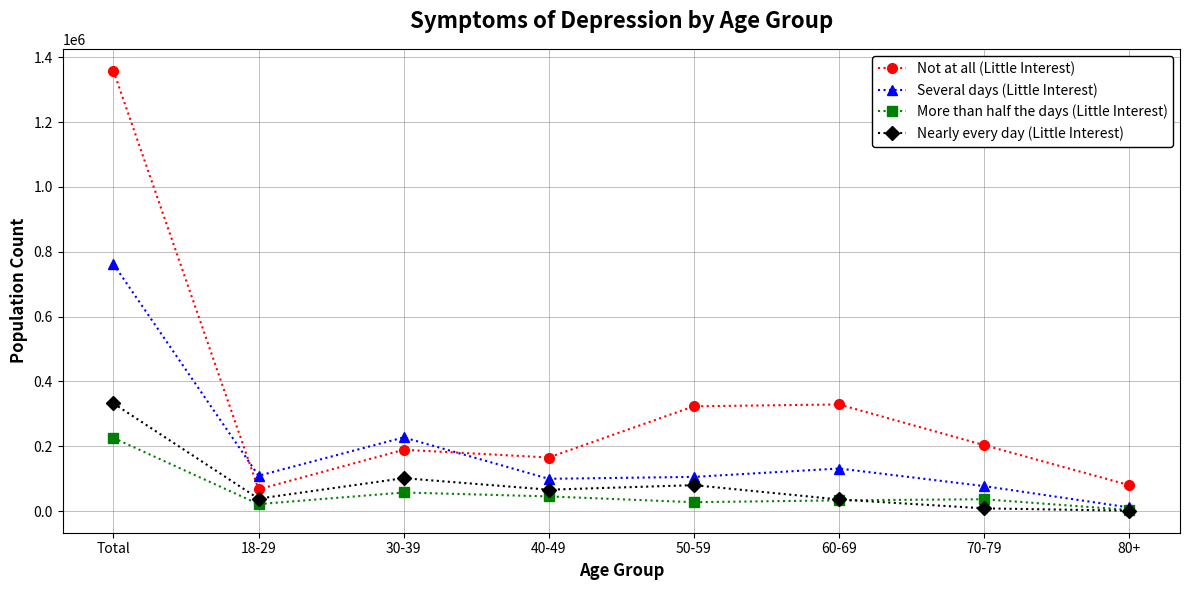

At 18-29, list the series in order from smallest to largest.

More than half the days (Little Interest), Nearly every day (Little Interest), Not at all (Little Interest), Several days (Little Interest)